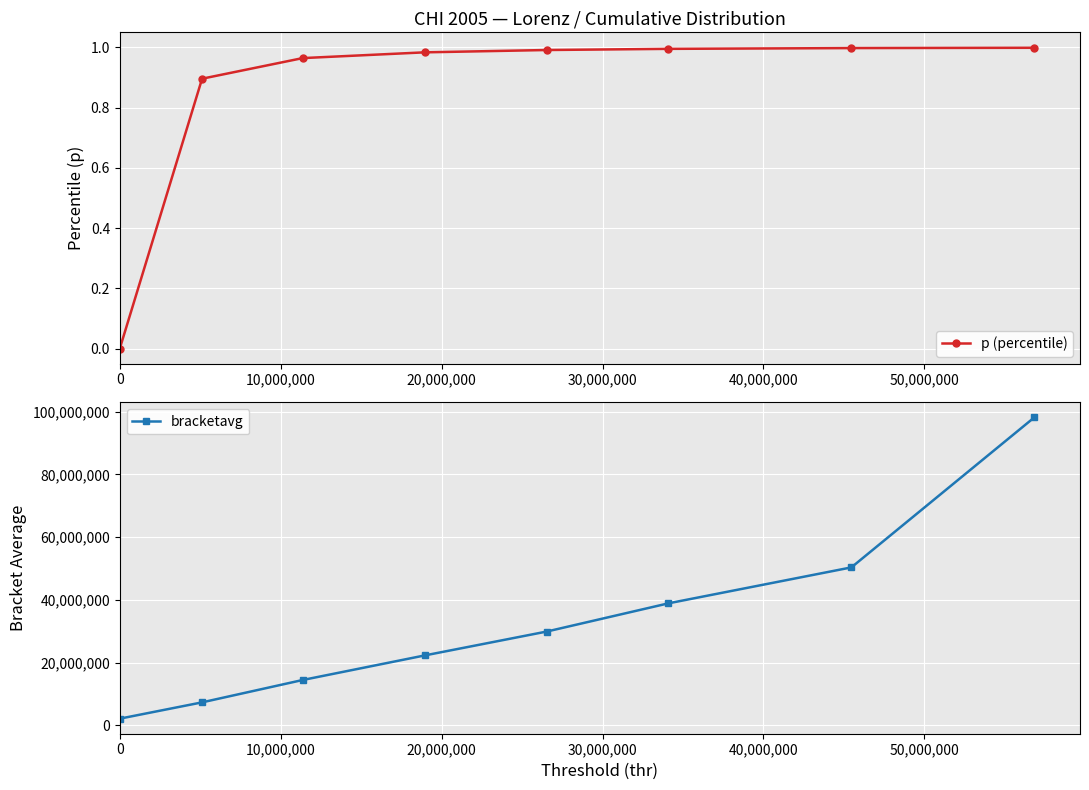

What is the average value of the bracketavg series?

32935216